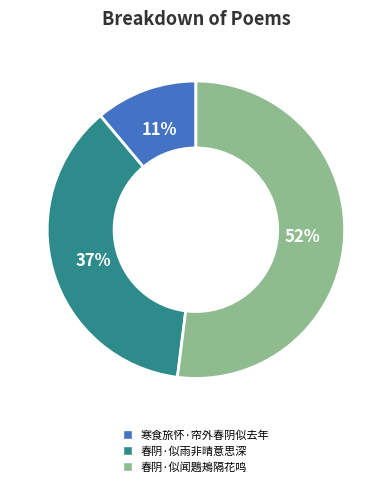

Which slice is the smallest?

寒食旅怀·帘外春阴似去年